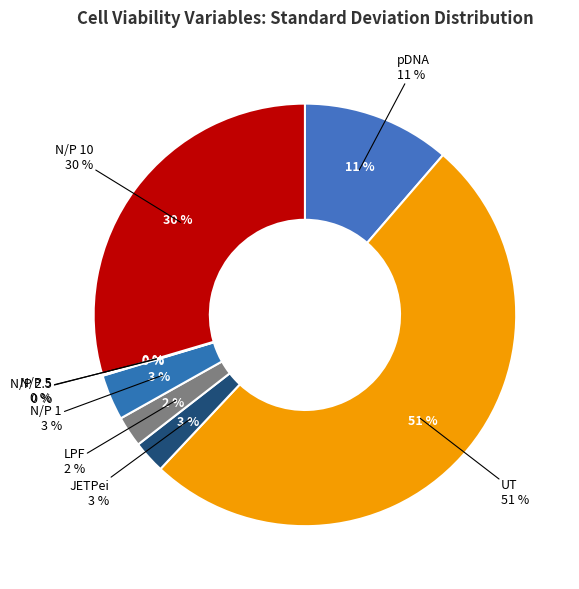

Between pDNA and N/P 10, which is larger?

N/P 10